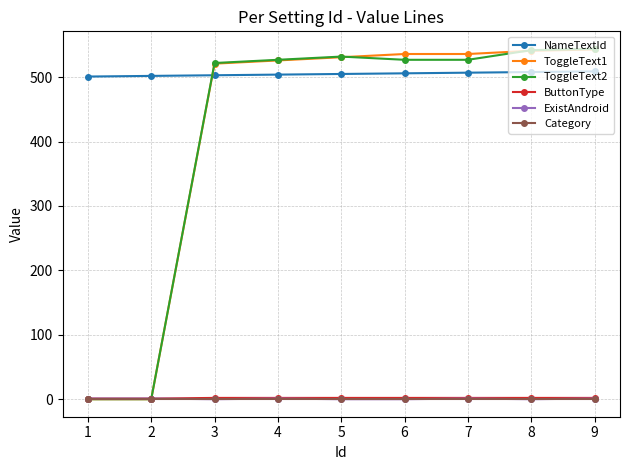

Which series has the widest spread of values?

ToggleText2